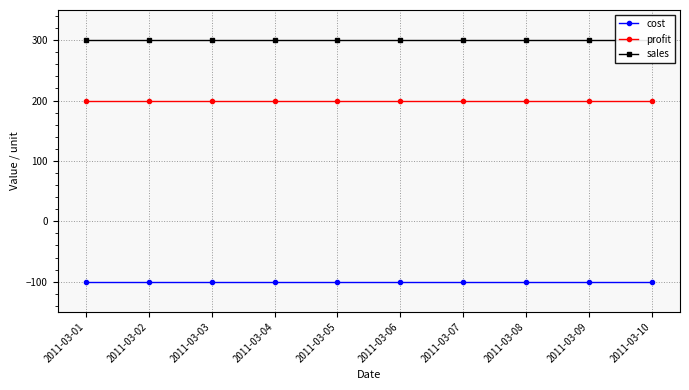

At which category does the chart reach its peak across all series?

2011-03-01